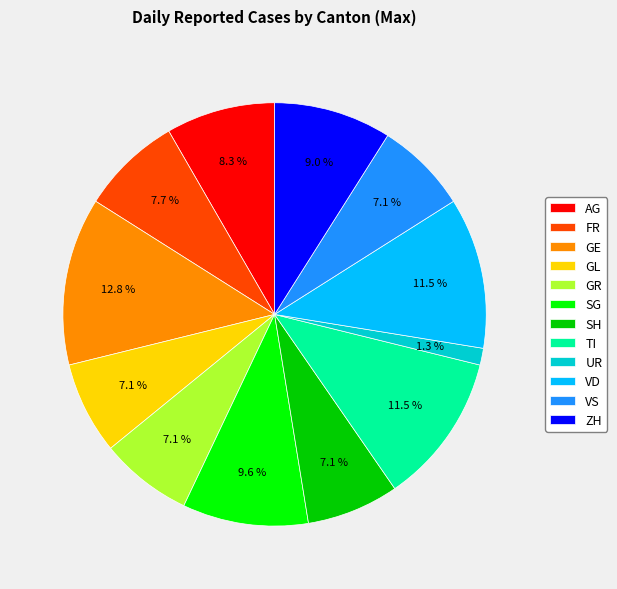

Do UR and SG together represent more than half of the pie?

No